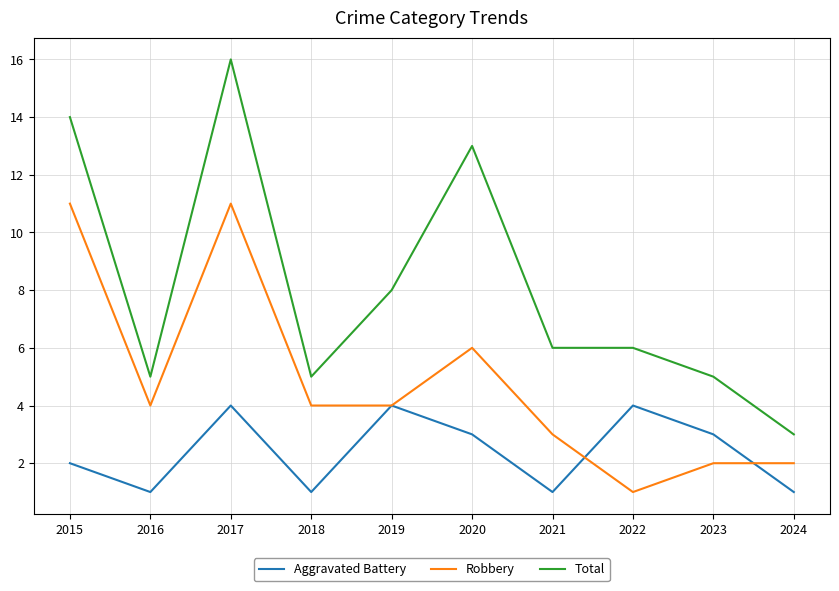

True or false: Total and Robbery cross at least once.

False